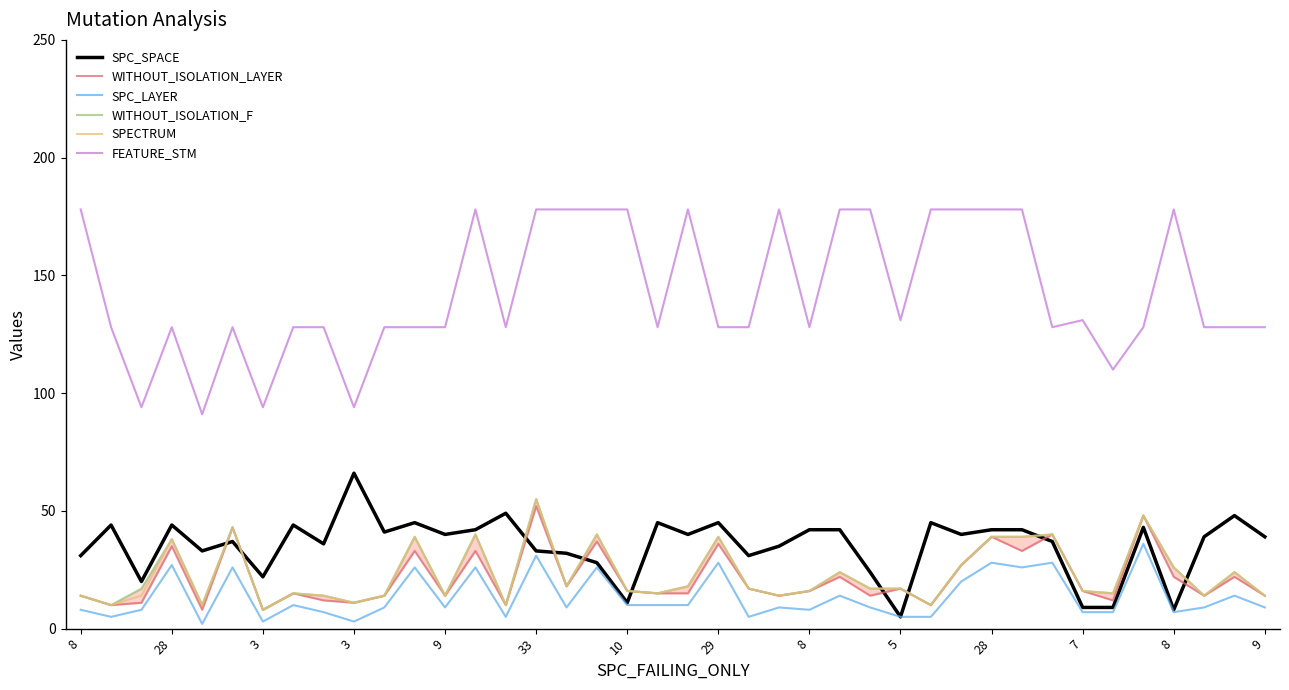

What is the total value across all series at 28?

310